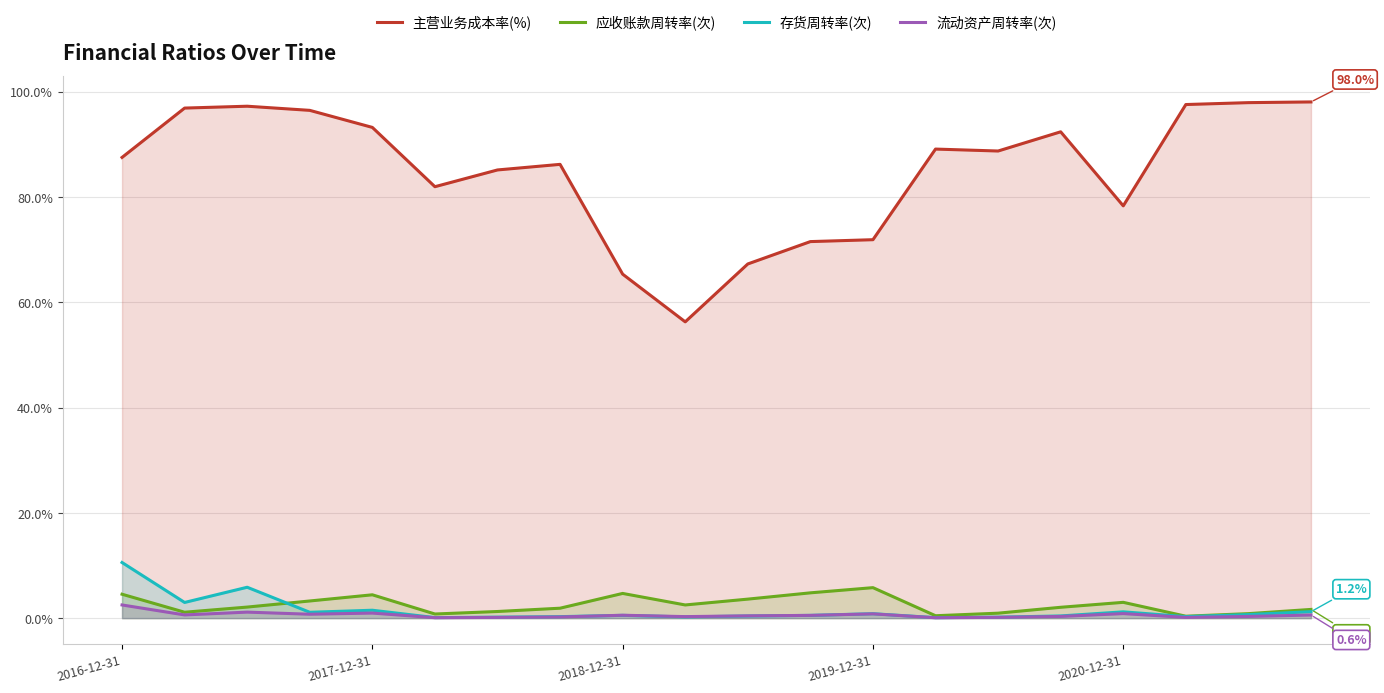

Which series has the largest range (max minus min)?

主营业务成本率(%)